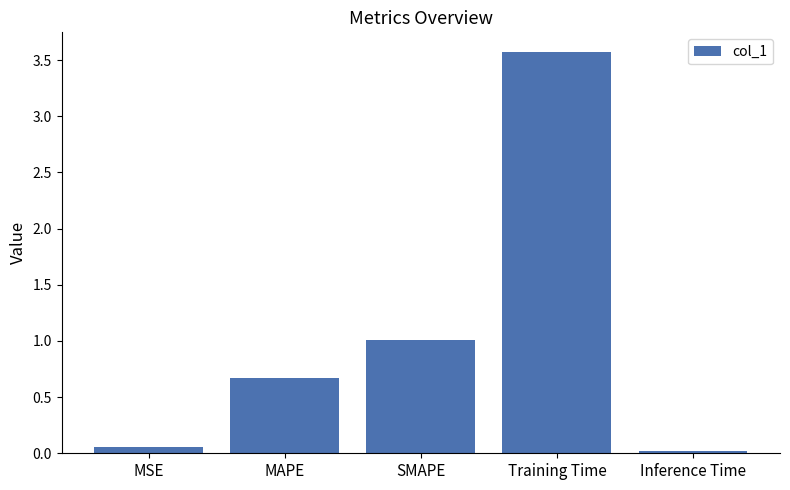

Are the bars horizontal?

No